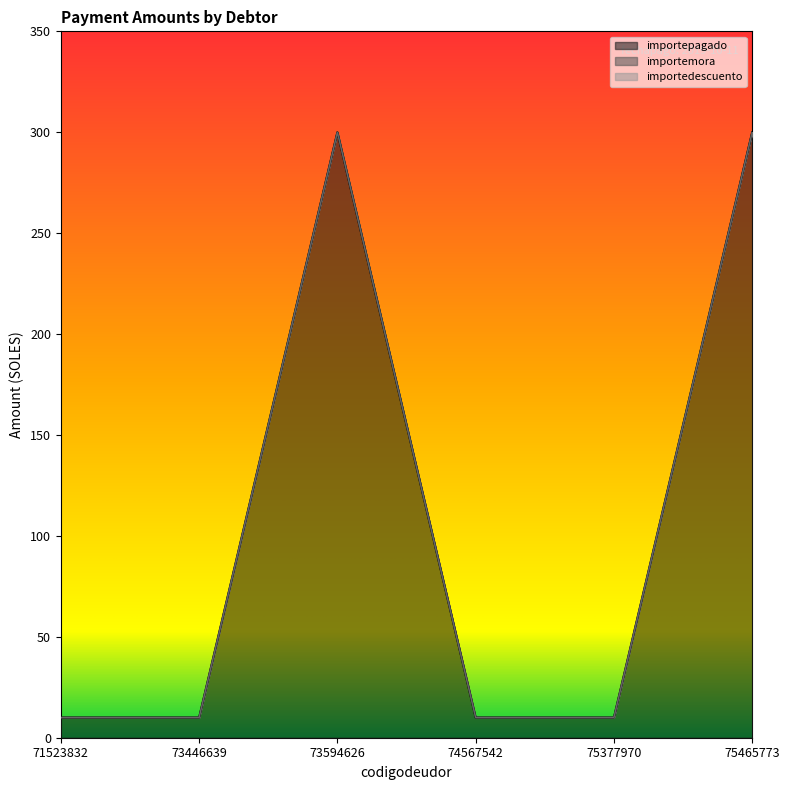

Rank the series by their maximum value, from highest to lowest.

importepagado, importemora, importedescuento